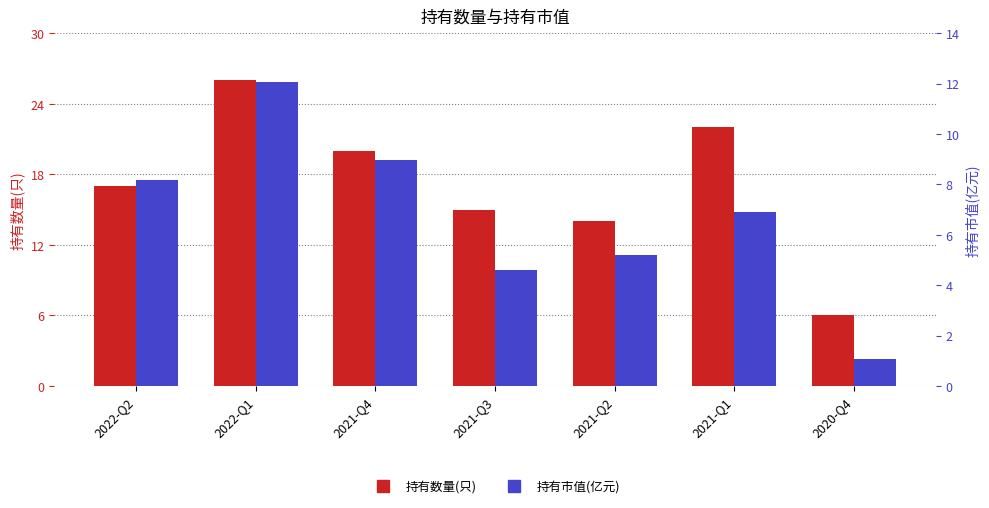

At which category is the sum across all series the highest?

2022-Q1